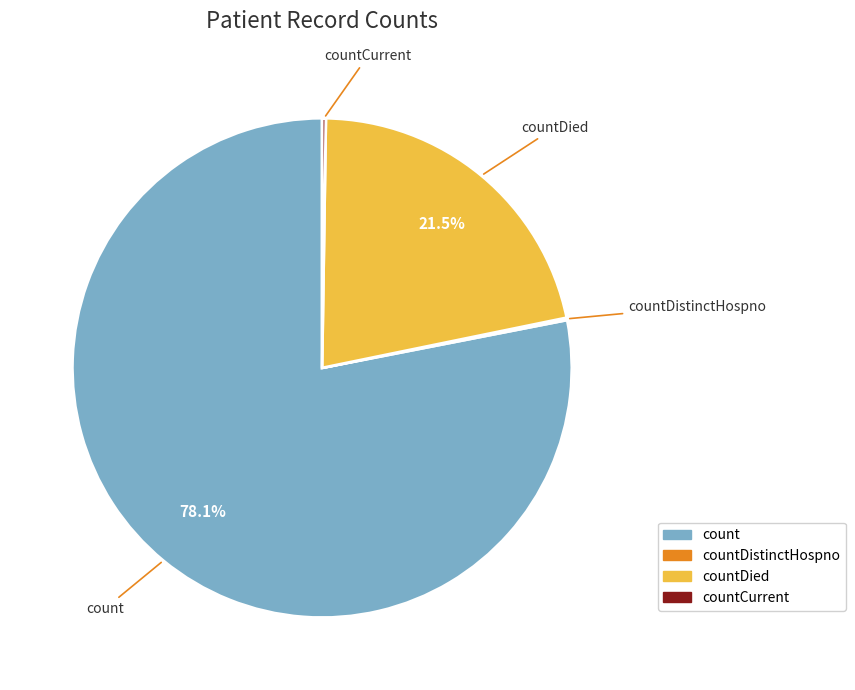

Which slice is the largest?

count